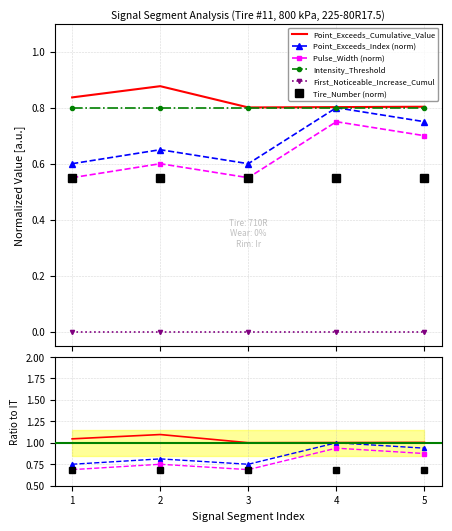

True or false: Point_Exceeds_Index (norm) and First_Noticeable_Increase_Cumul cross at least once.

False